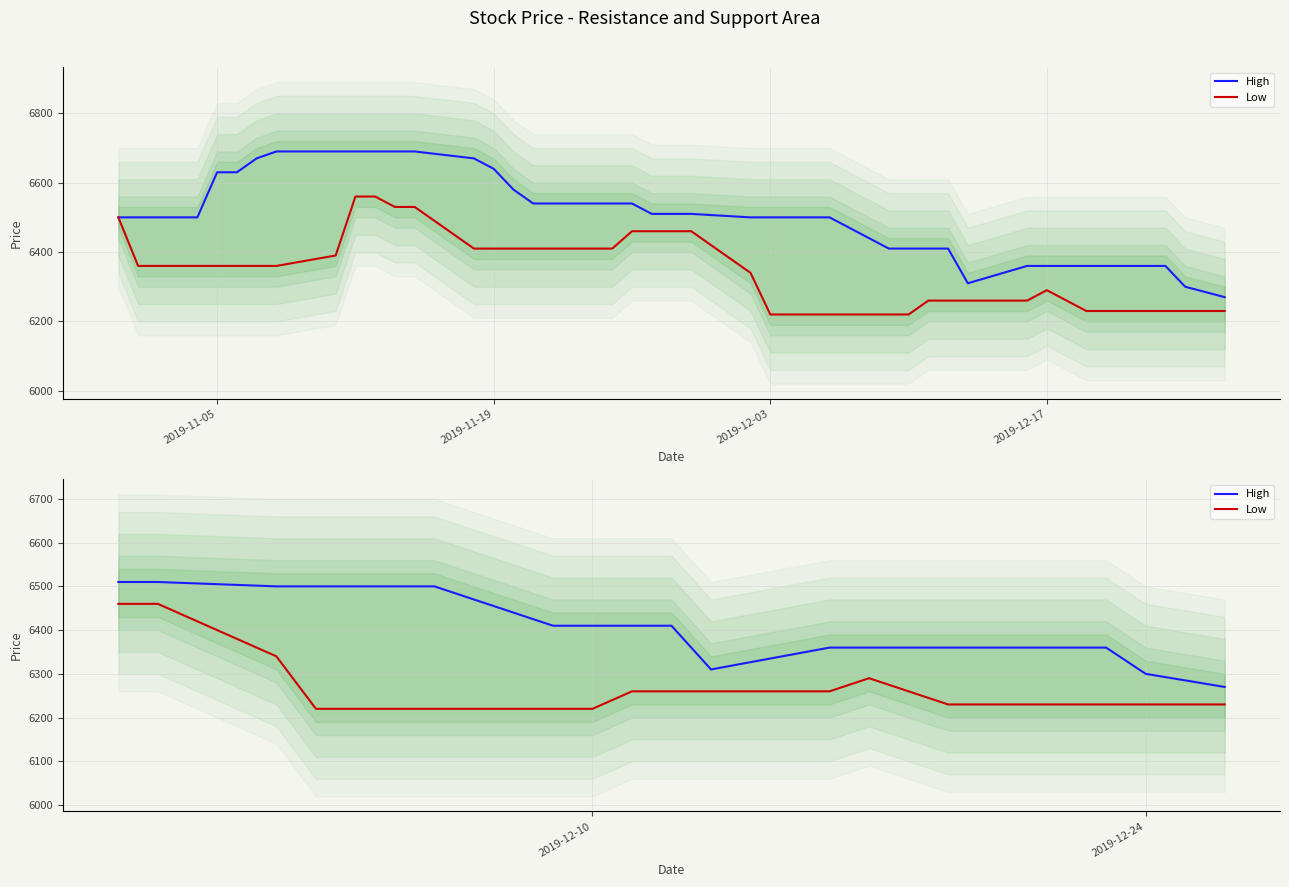

True or false: High has more than 2 points higher than both neighbors.

False